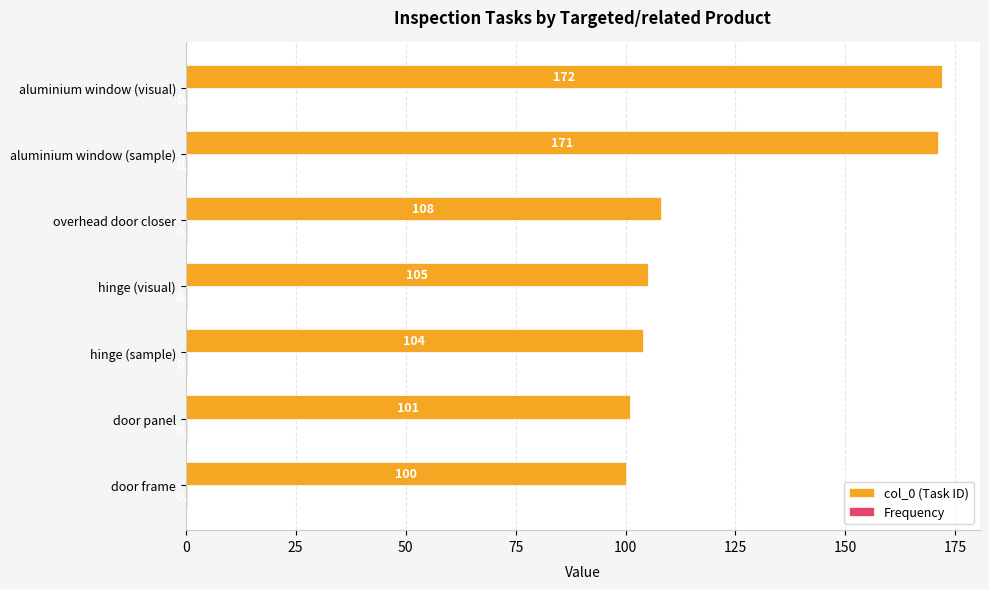

At which category is the sum across all series the highest?

aluminium window (visual)